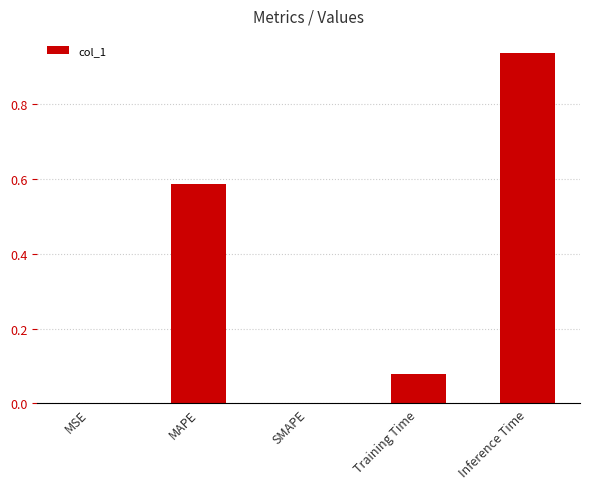

Between MAPE and SMAPE, which is larger?

MAPE